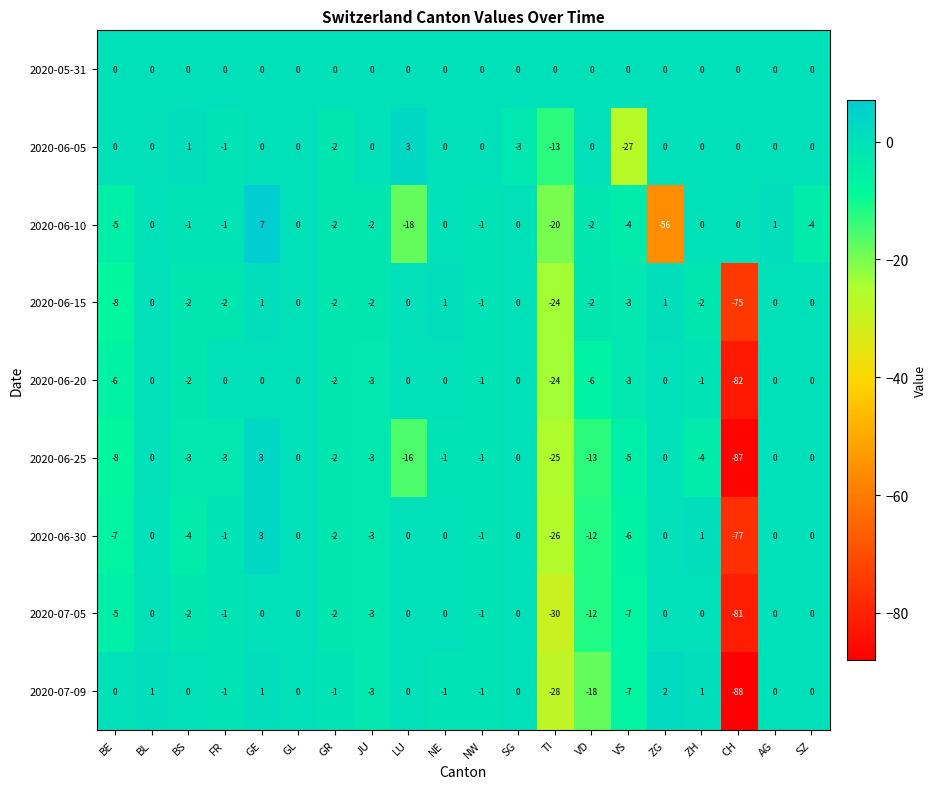

Is it true that 2020-06-05 equals 0 at GE?

True